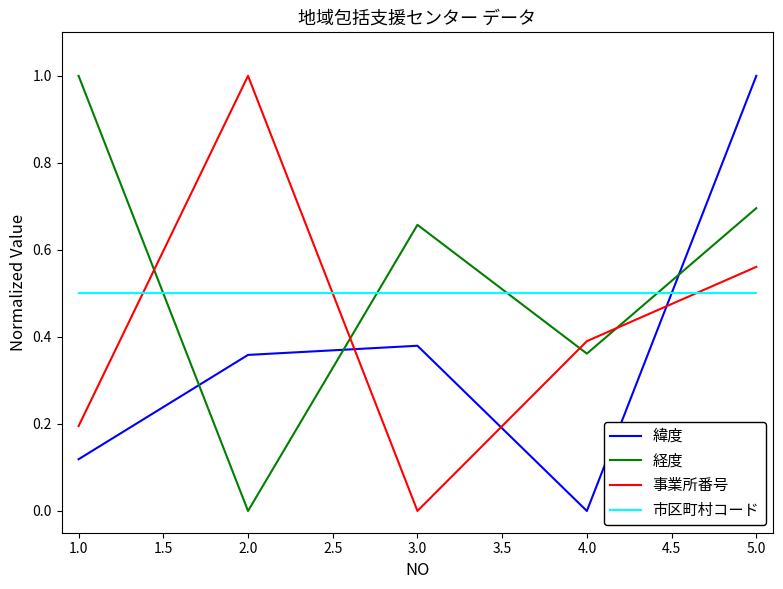

What is the spread (max minus min) of values at 2.0?

1.0